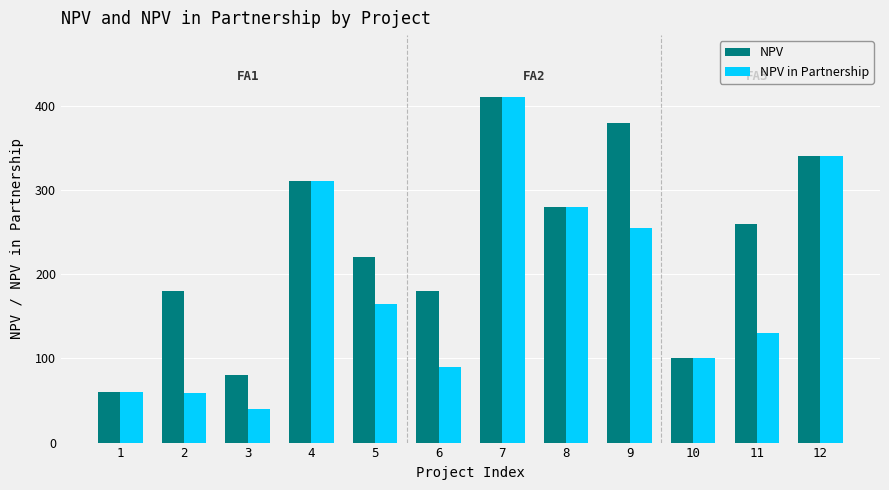

What is the sum of the NPV values at 2 and 4?

490.0